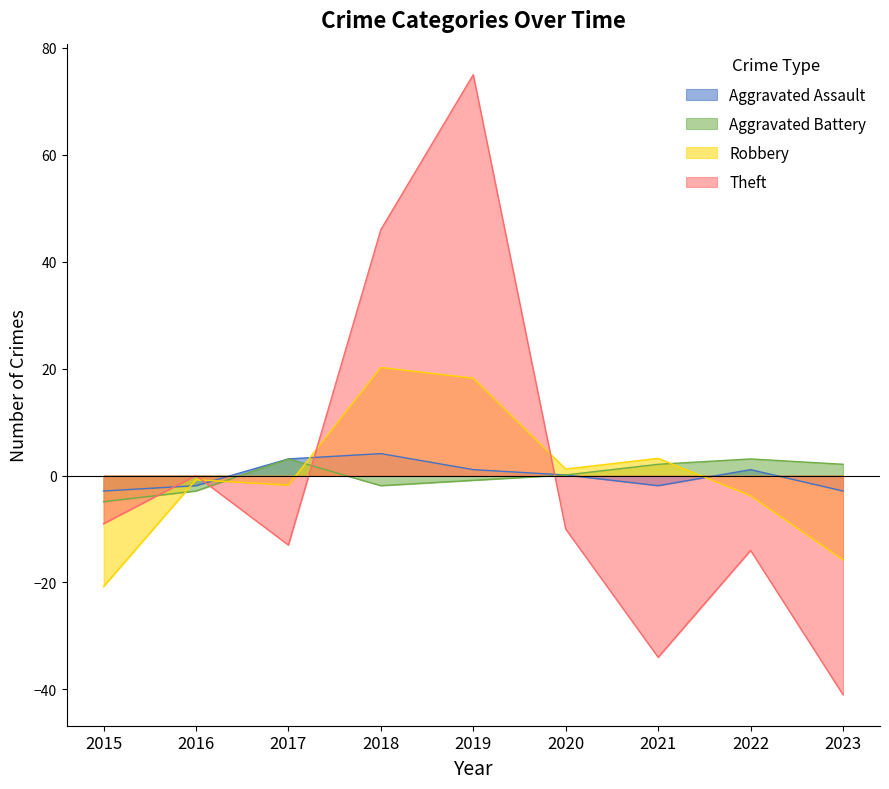

What is the spread (max minus min) of values at 2018?

47.9